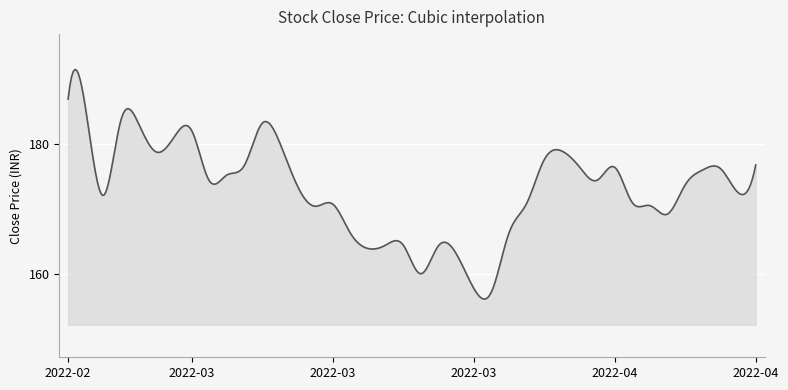

What is the difference between the maximum and minimum values?

35.3